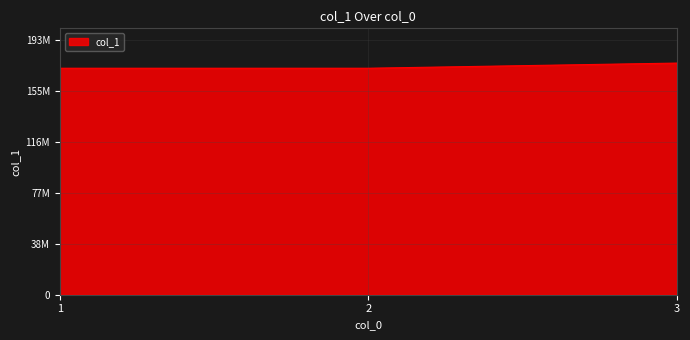

Does the chart display data point markers on the line(s)?

No